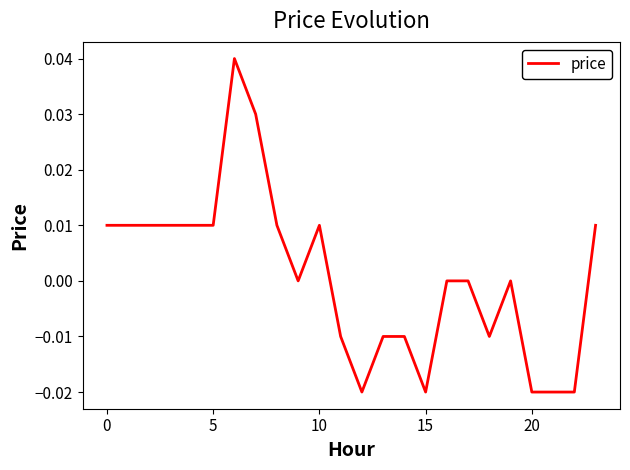

What is the label of the 7th point from the right?

17